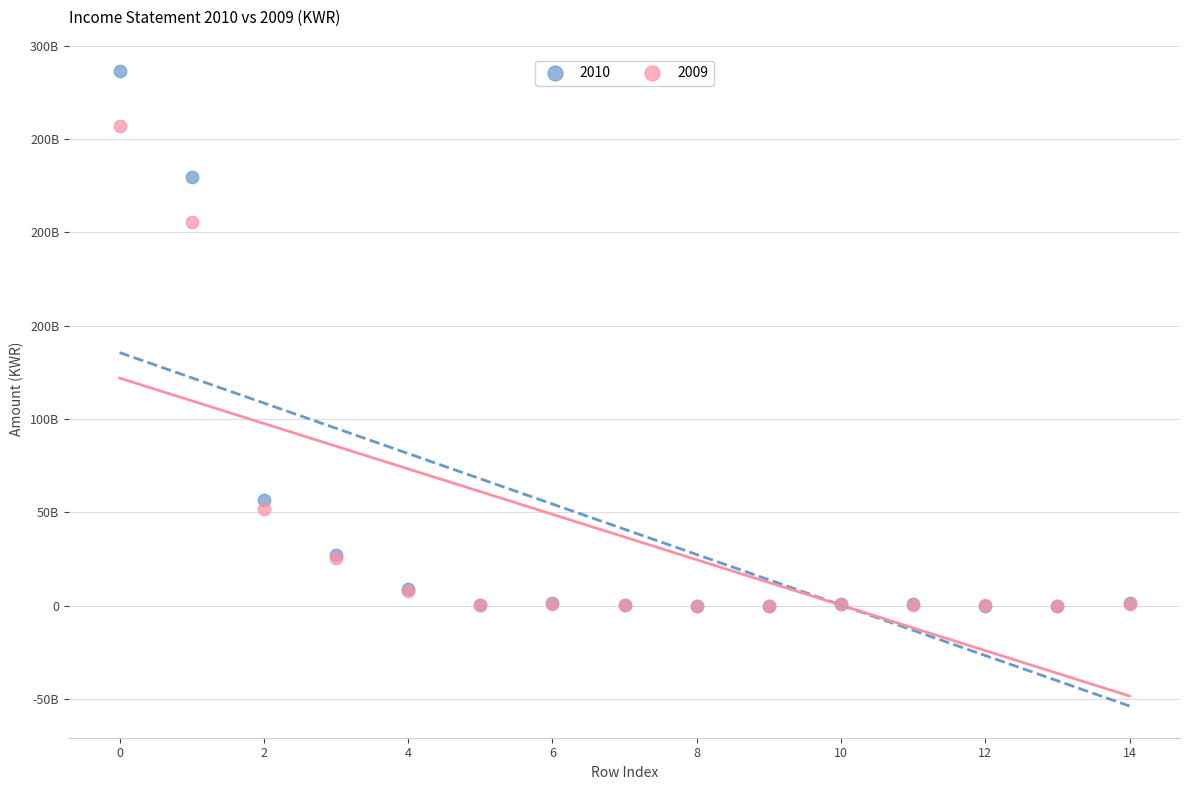

What are all the series names shown in the legend?

2010, 2009